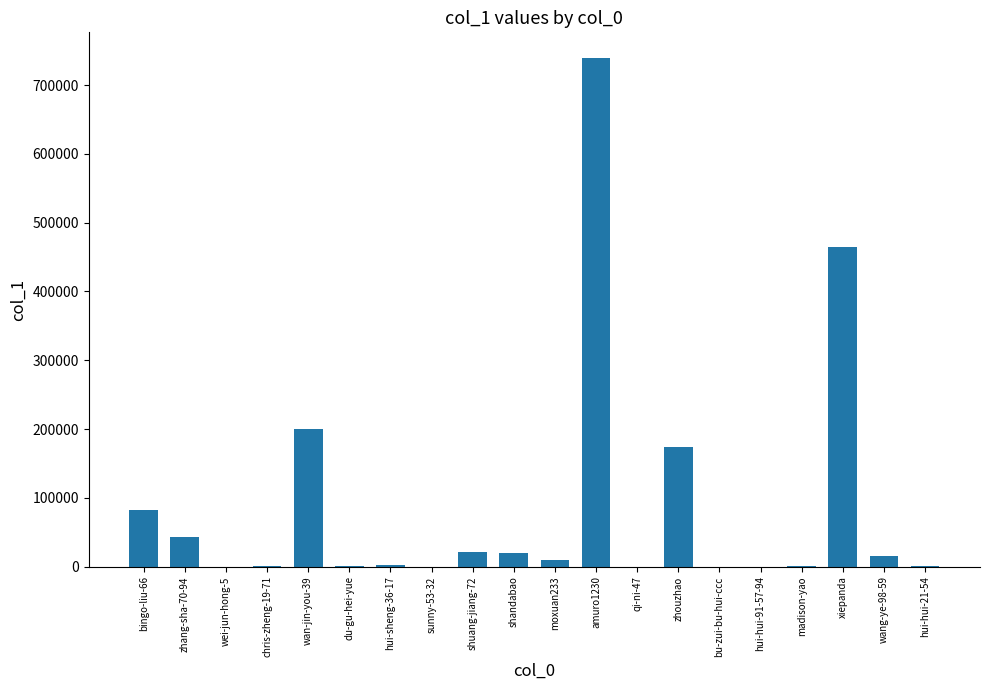

What is the change in value from bingo-liu-66 to madison-yao?

-81913